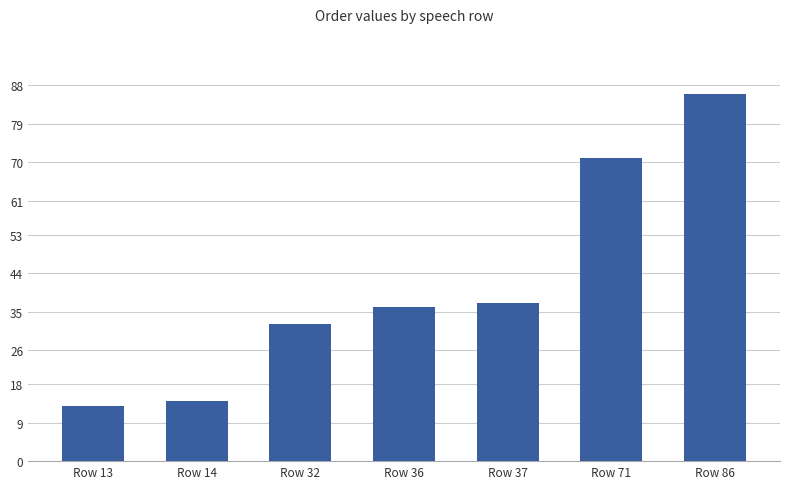

The value at Row 13 is 13. True or false?

True